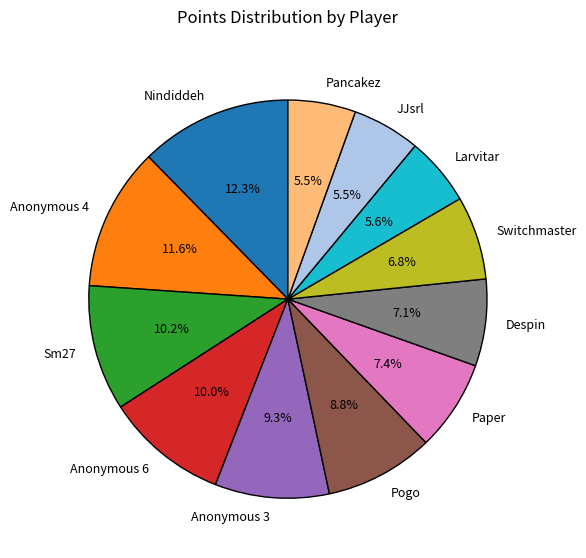

Is Nindiddeh the majority of the pie?

No